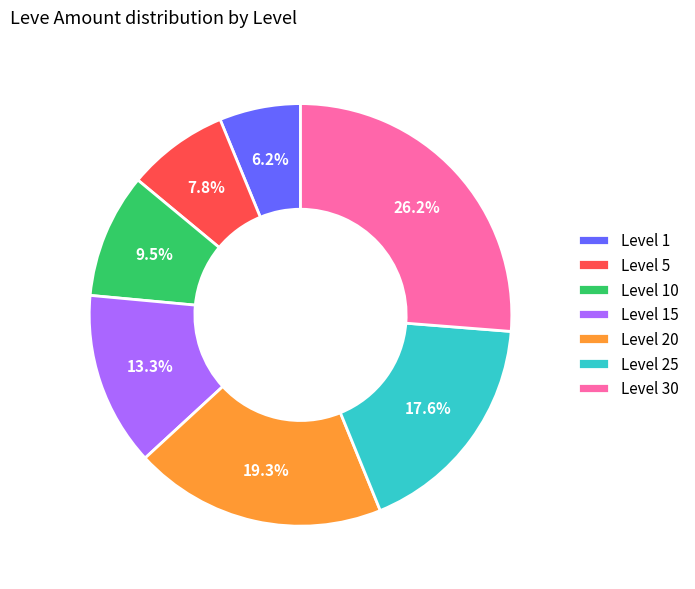

Which slice is the smallest?

Level 1